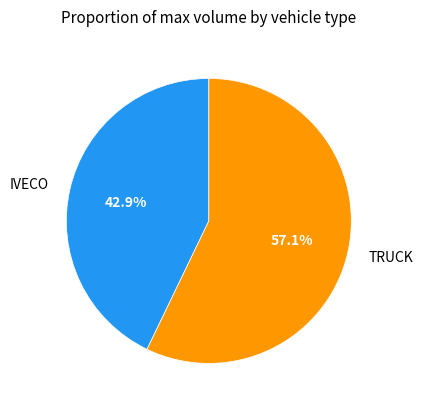

To the nearest percent, what is the combined percentage of TRUCK and IVECO?

100%